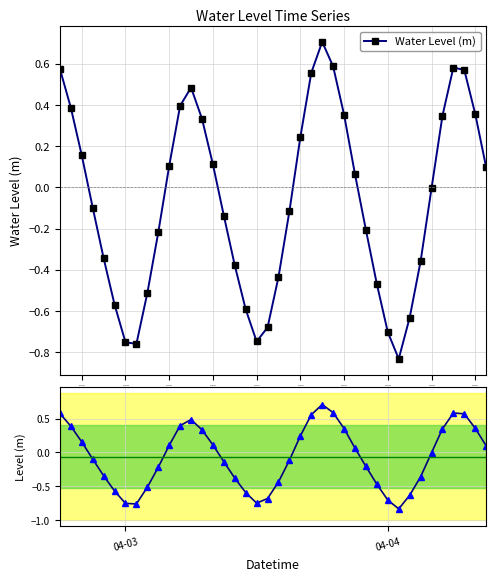

How many values exceed 0?

19